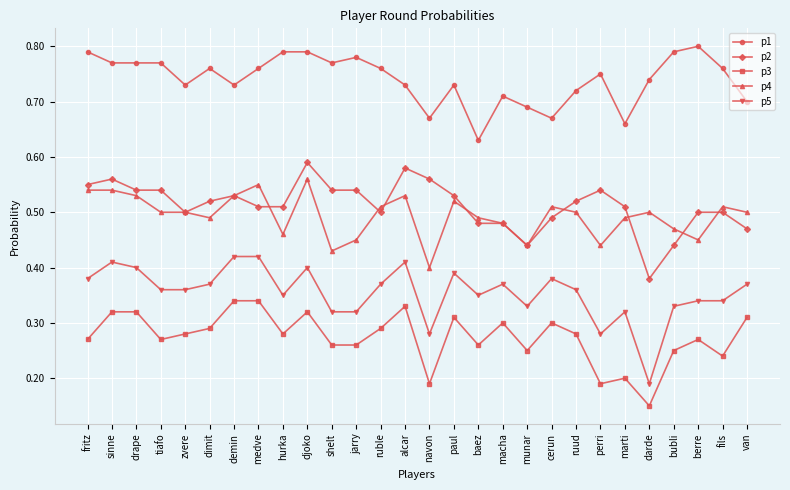

What position from the left is alcar?

14